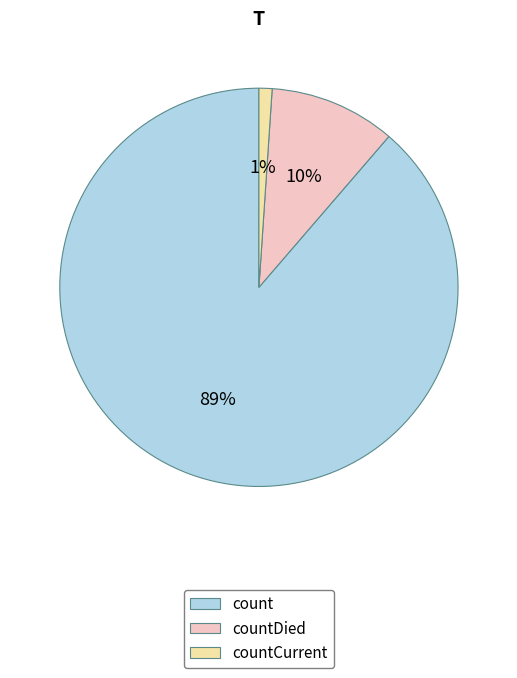

To the nearest percent, what is the combined percentage of countCurrent and countDied?

11%